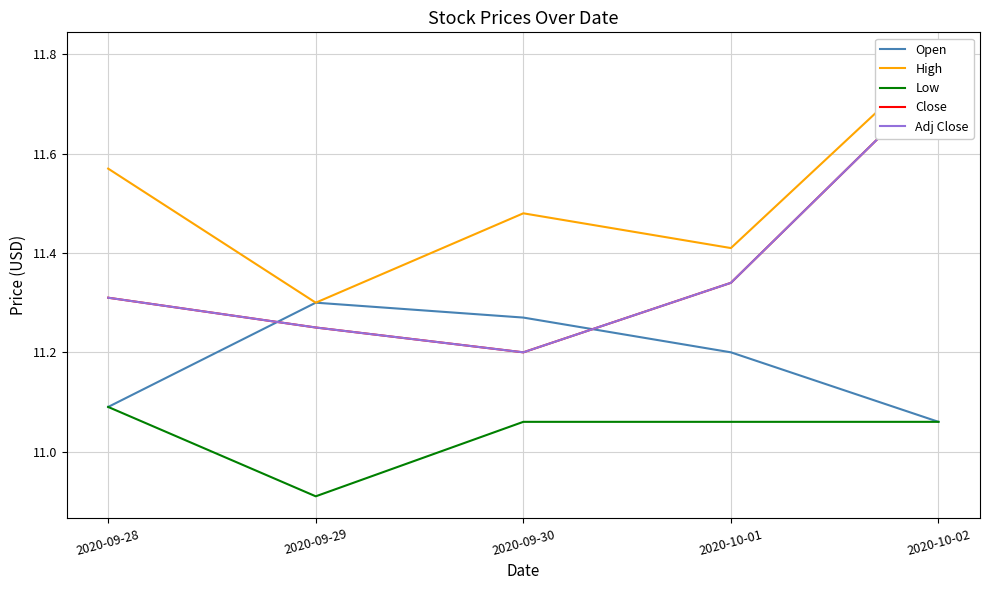

Reading left to right, list all the values displayed in this chart.

Open: 2020-09-28=11.1	2020-09-29=11.3	2020-09-30=11.3	2020-10-01=11.2	2020-10-02=11.1
High: 2020-09-28=11.6	2020-09-29=11.3	2020-09-30=11.5	2020-10-01=11.4	2020-10-02=11.8
Low: 2020-09-28=11.1	2020-09-29=10.9	2020-09-30=11.1	2020-10-01=11.1	2020-10-02=11.1
Close: 2020-09-28=11.3	2020-09-29=11.2	2020-09-30=11.2	2020-10-01=11.3	2020-10-02=11.8
Adj Close: 2020-09-28=11.3	2020-09-29=11.2	2020-09-30=11.2	2020-10-01=11.3	2020-10-02=11.8